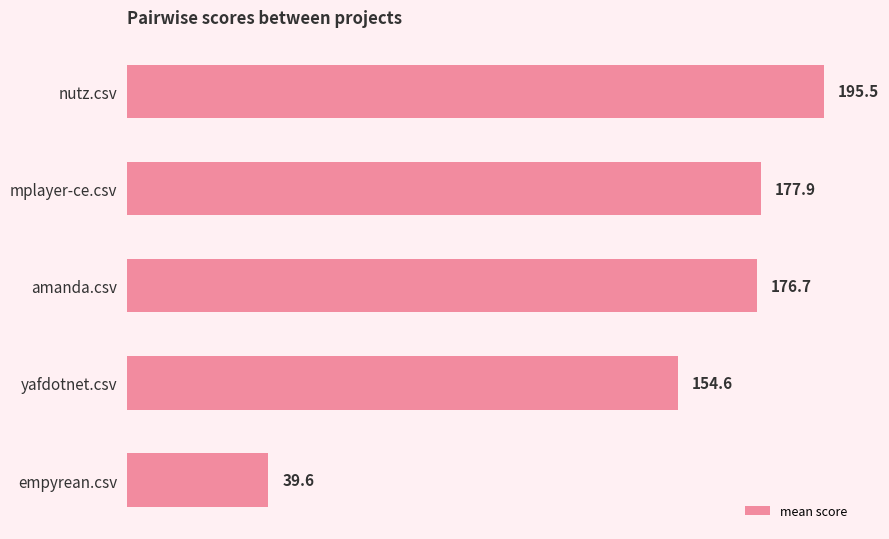

How many bars are there in total?

5